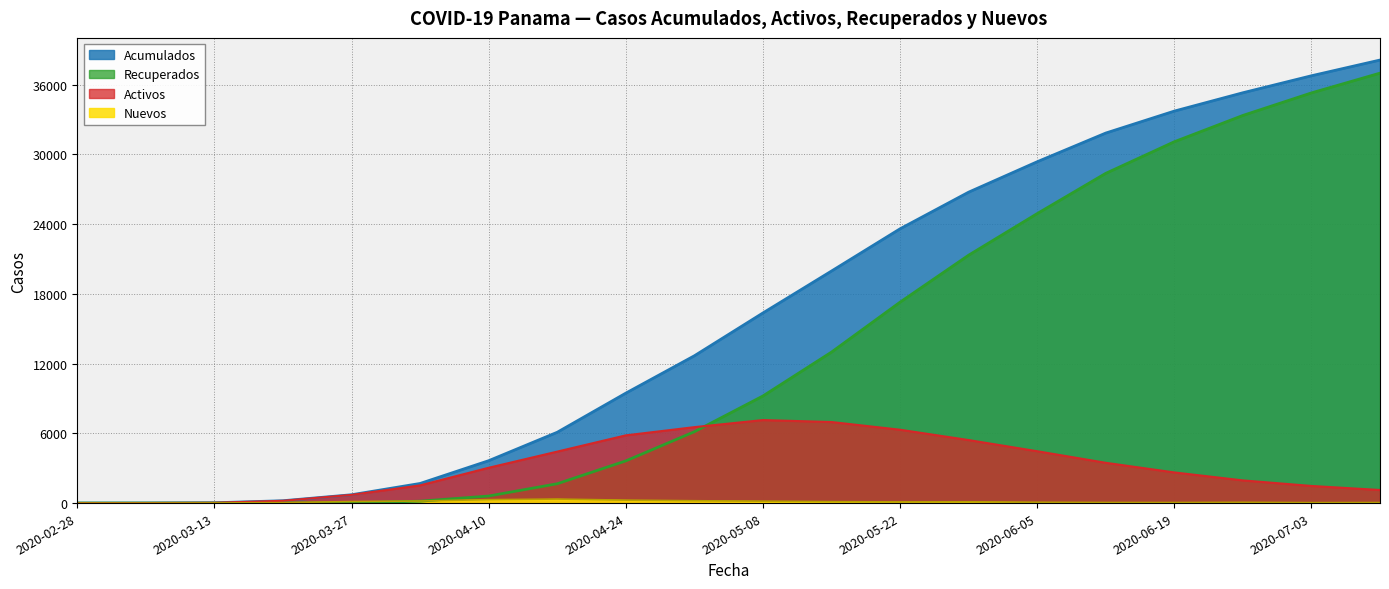

Between 2020-06-12 and 2020-05-15, which is larger?

2020-06-12